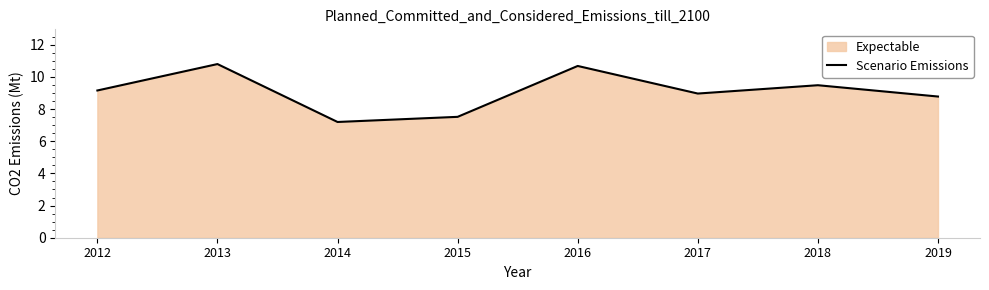

What is the value of the 4th point from the left?

7.5